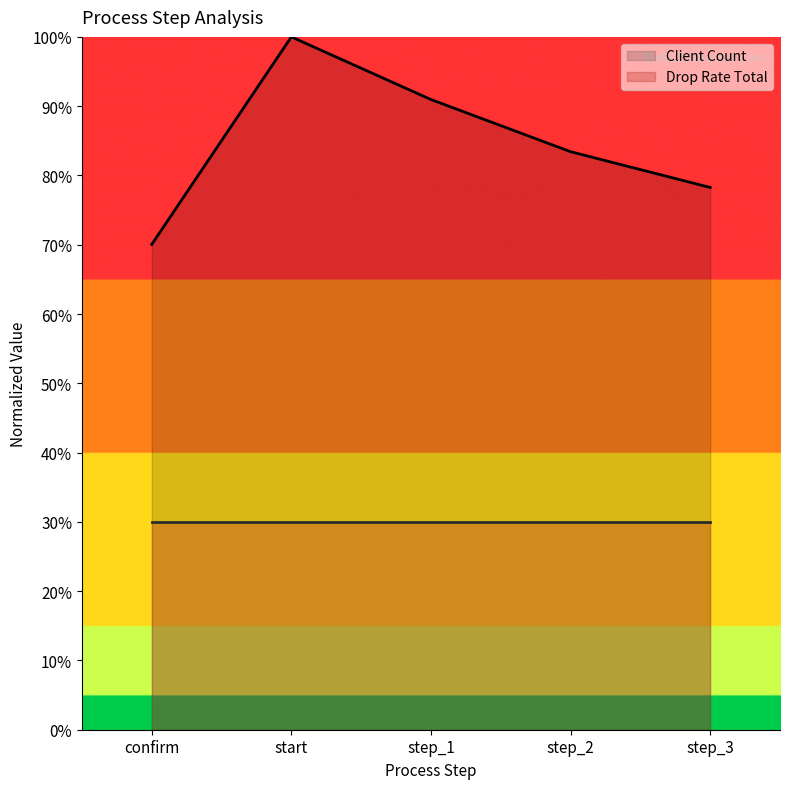

What is the label of the 2nd point from the left?

start